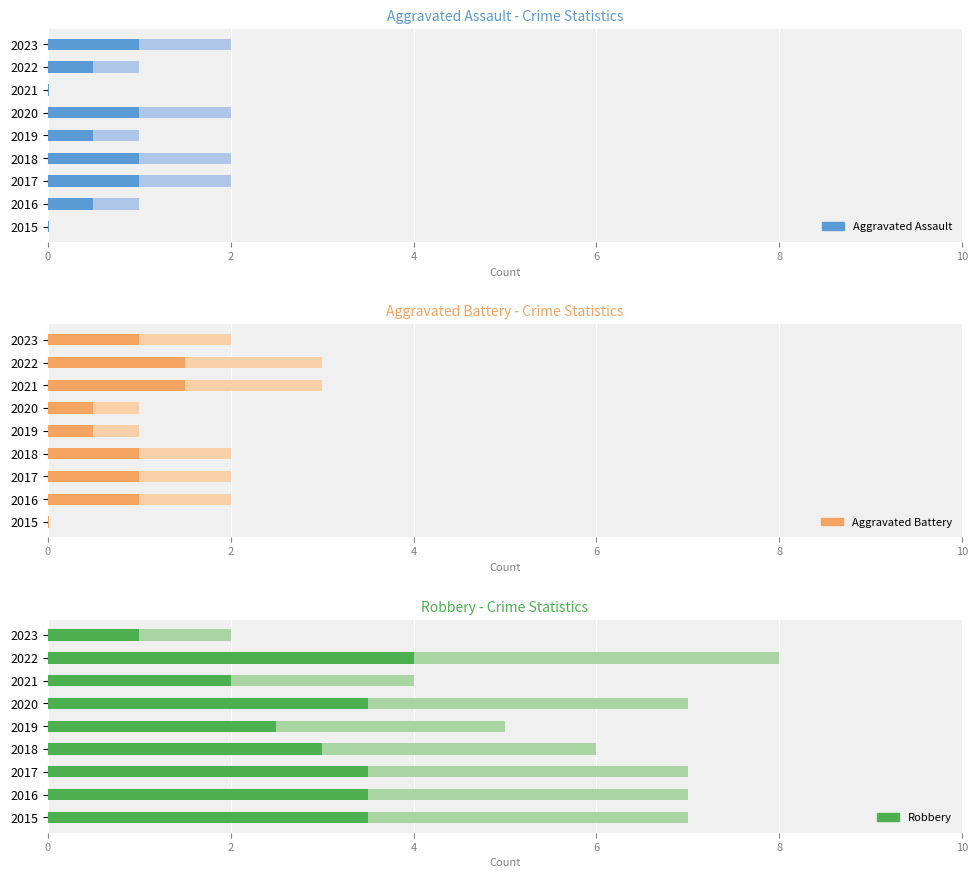

At how many categories does at least one series exceed 5?

6